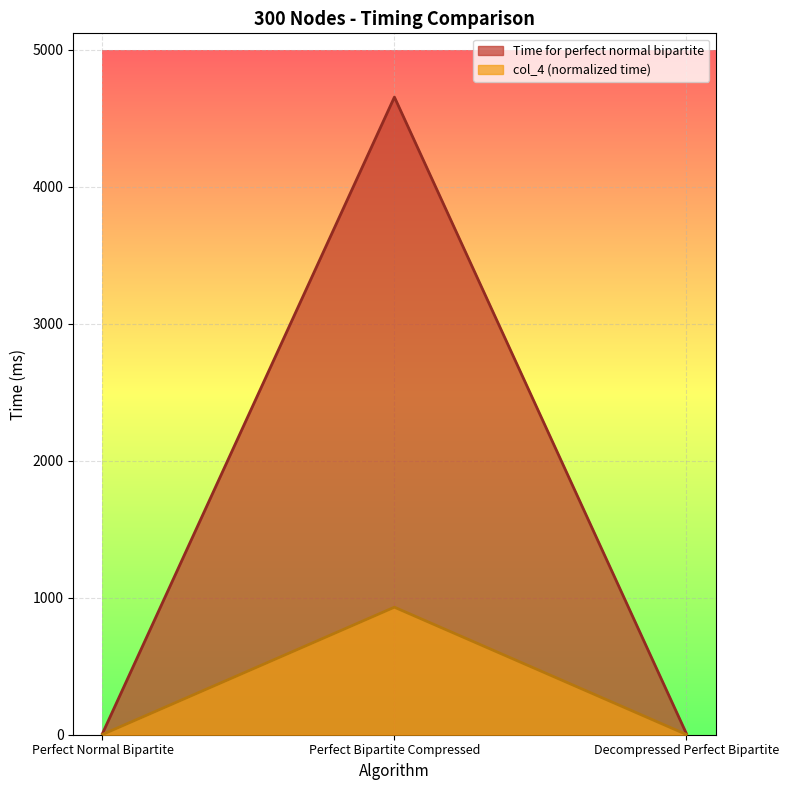

Rank the categories by col_4 value from highest to lowest.

Perfect Bipartite Compressed, Perfect Normal Bipartite, Decompressed Perfect Bipartite